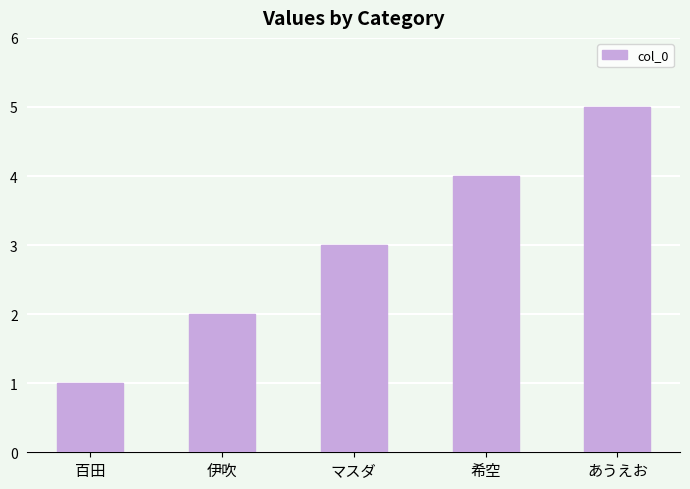

What value does the data have at あうえお?

5